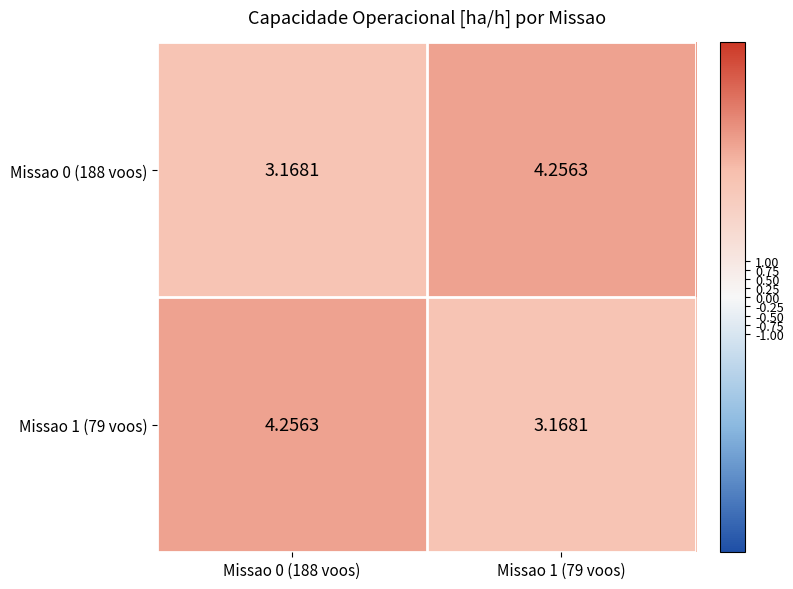

Is the value of Missao 0 (188 voos) at Missao 0 (188 voos) greater than the value of Missao 1 (79 voos) at Missao 0 (188 voos)?

No